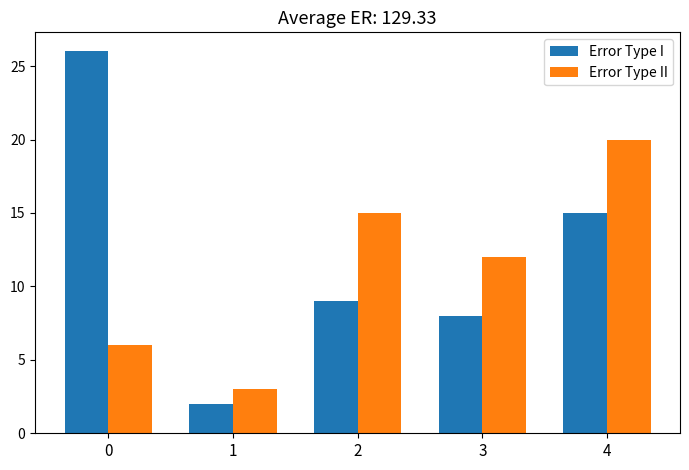

What is the difference between the highest and lowest values at 3?

4